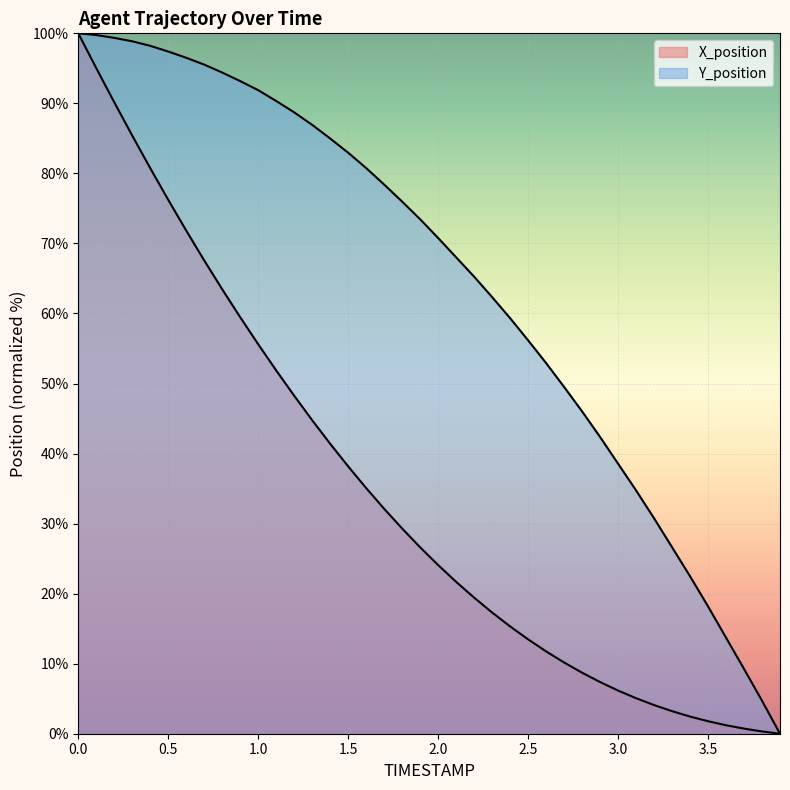

Reading right to left, what are all the values shown in this chart?

X_position: 0.0	0.3	0.7	1.2	1.8	2.4	3.2	4.1	5.1	6.2	7.4	8.7	10.2	11.8	13.5	15.3	17.3	19.4	21.7	24.1	26.6	29.3	32.1	35.1	38.2	41.4	44.8	48.3	51.9	55.6	59.5	63.4	67.6	71.8	76.2	80.7	85.4	90.2	95.0	100.0
Y_position: 0.0	4.7	9.3	13.7	18.2	22.5	26.6	30.8	34.7	38.6	42.4	46.0	49.5	52.9	56.2	59.3	62.3	65.3	68.0	70.8	73.5	76.0	78.4	80.8	83.0	85.0	86.9	88.7	90.3	91.9	93.2	94.4	95.5	96.5	97.4	98.2	98.9	99.4	99.8	100.0